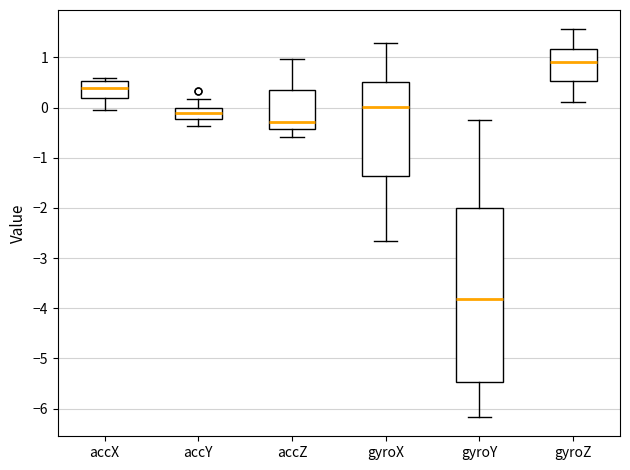

Where does the upper whisker of the box for accY end on the y-axis? The values are not printed on the chart, so give them approximately, as read against the axis.

0.2